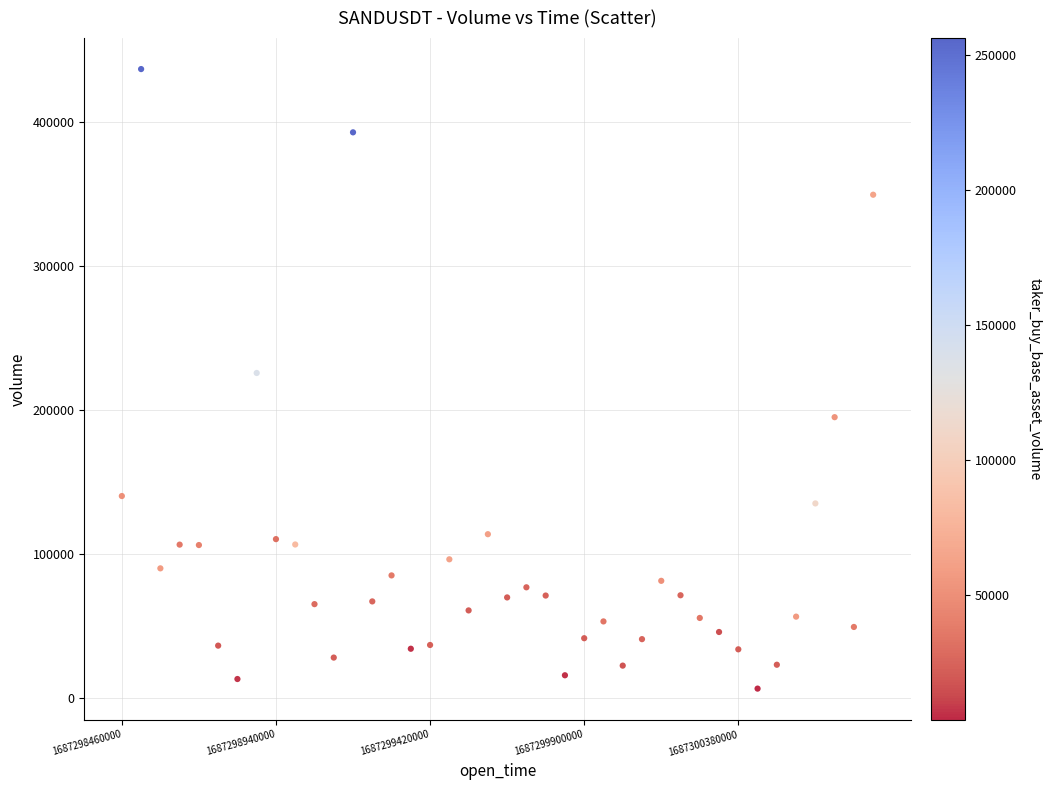

What is the range of X values (max minus min)?

2340000